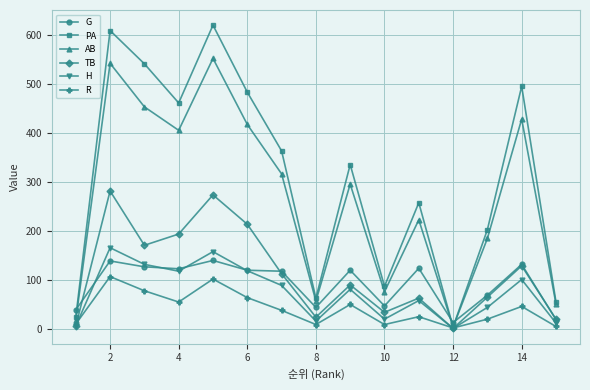

Which series has the widest spread of values?

PA